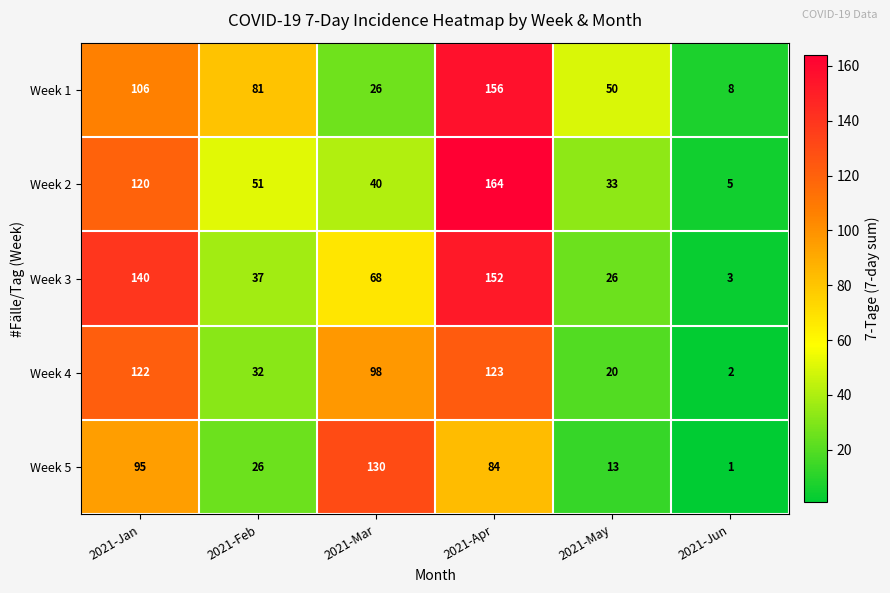

Reading left to right, what are all the values shown in this chart?

Week 1: 2021-Jan=106	2021-Feb=81	2021-Mar=26	2021-Apr=156	2021-May=50	2021-Jun=8
Week 2: 2021-Jan=120	2021-Feb=51	2021-Mar=40	2021-Apr=164	2021-May=33	2021-Jun=5
Week 3: 2021-Jan=140	2021-Feb=37	2021-Mar=68	2021-Apr=152	2021-May=26	2021-Jun=3
Week 4: 2021-Jan=122	2021-Feb=32	2021-Mar=98	2021-Apr=123	2021-May=20	2021-Jun=2
Week 5: 2021-Jan=95	2021-Feb=26	2021-Mar=130	2021-Apr=84	2021-May=13	2021-Jun=1